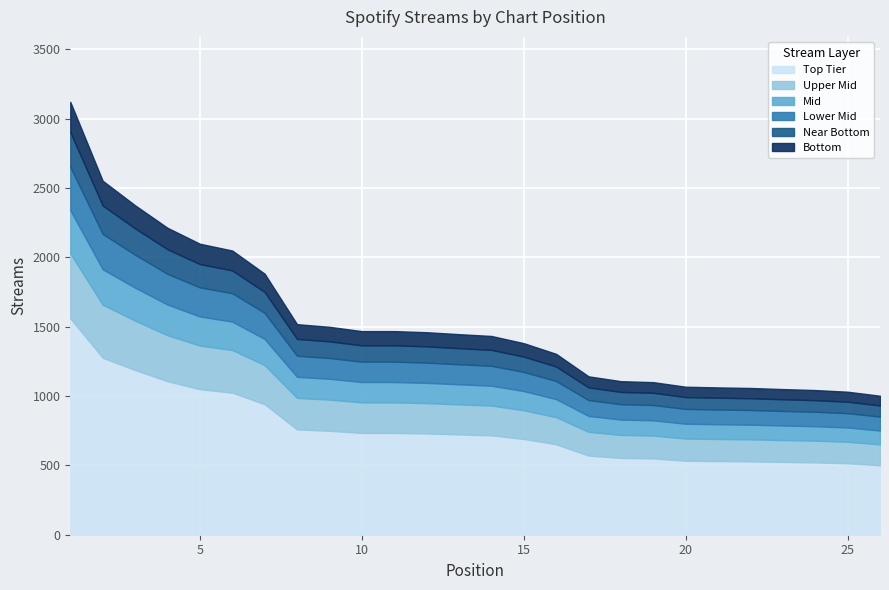

What is the sum of the values at 15 and 2?

3933